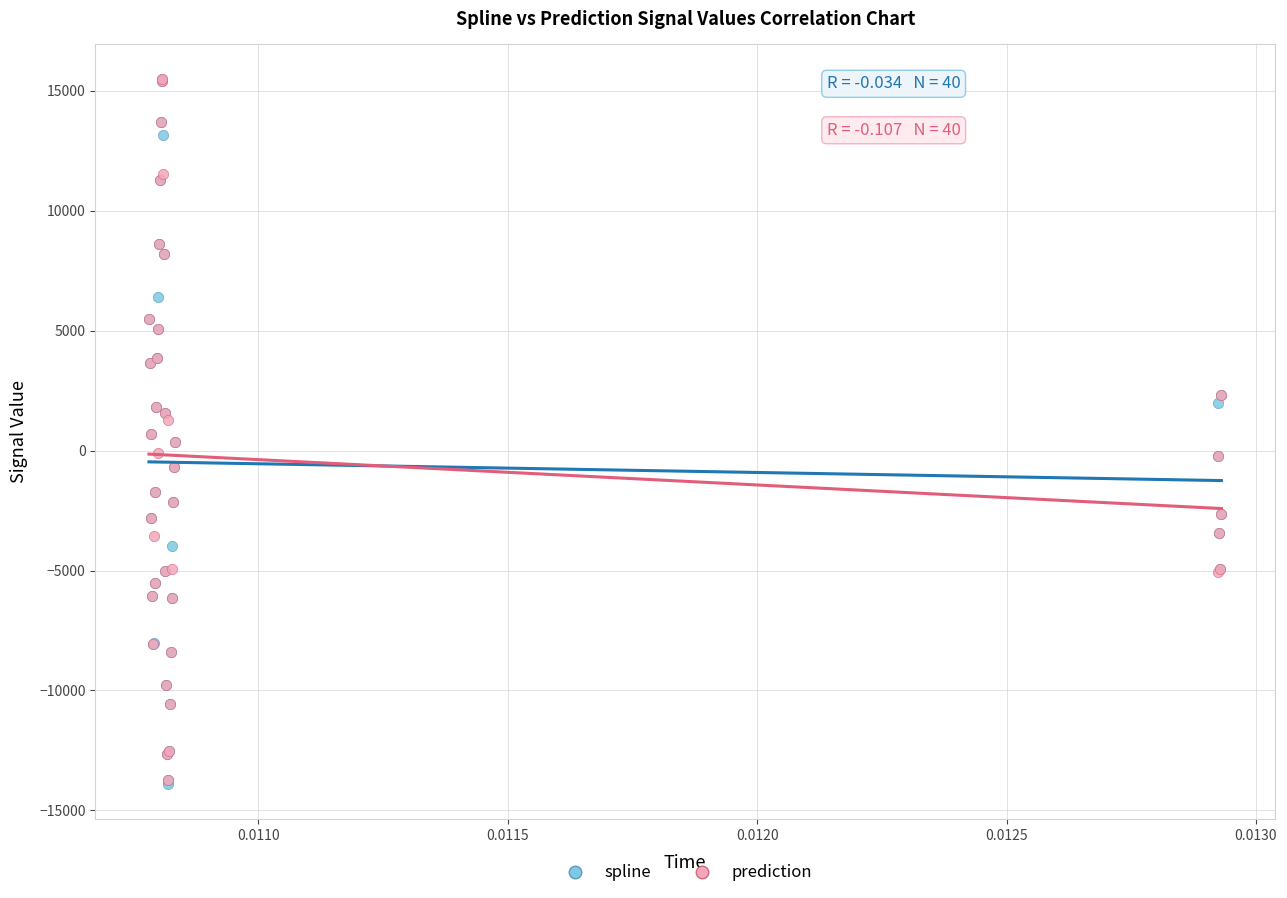

Which series has the widest spread of Y values?

spline